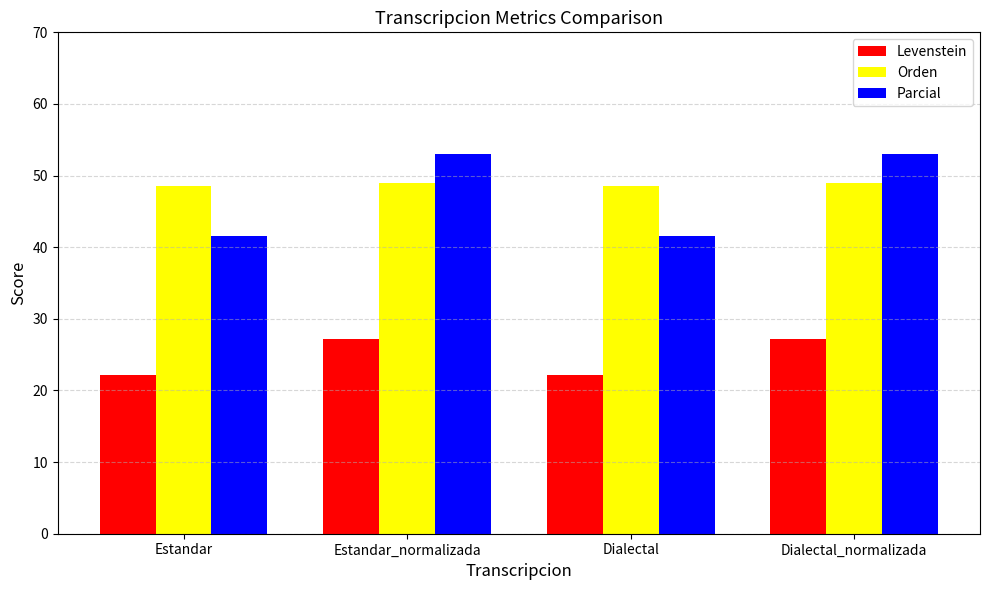

What is the maximum value shown in the chart?

53.0